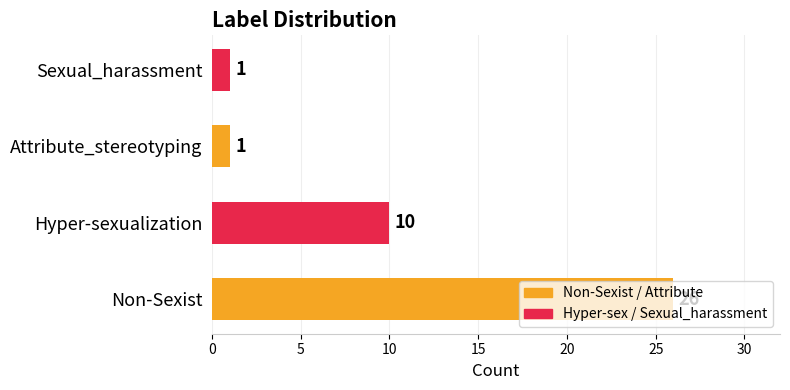

Is it true that the value at Sexual_harassment is 0?

False